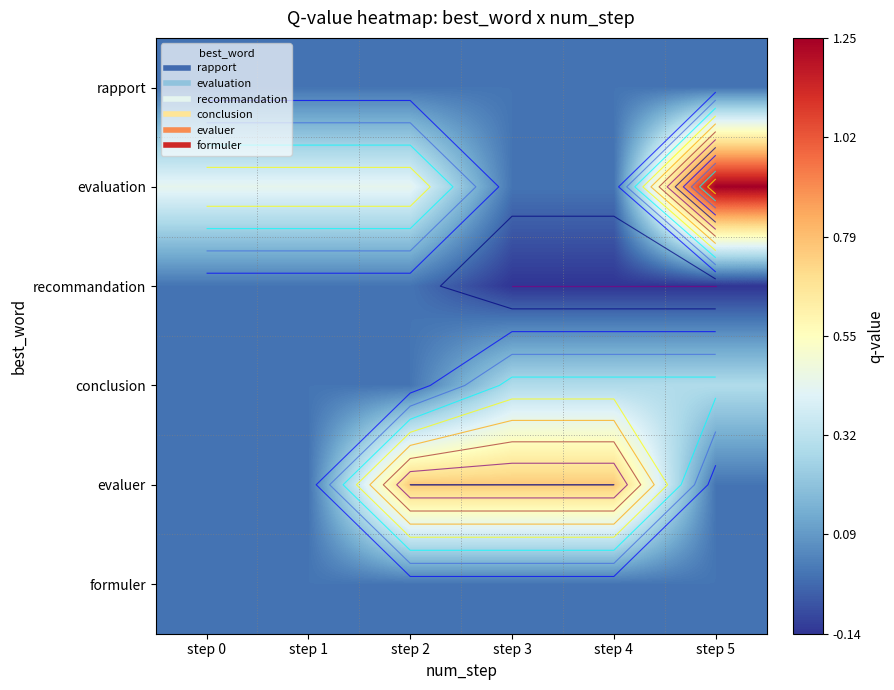

Is it true that conclusion equals 0.3 at step 3?

True